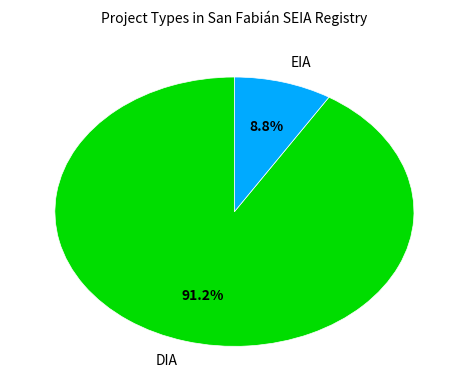

How many segments does this pie chart have?

2